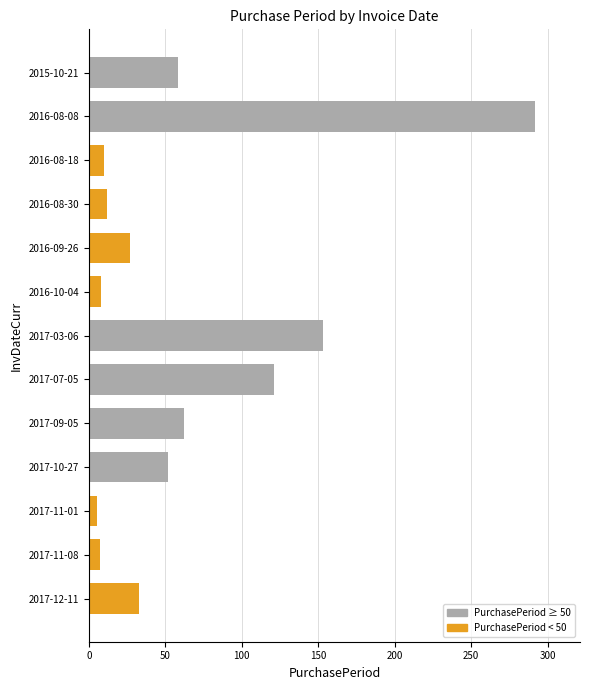

Is it true that the value at 2017-03-06 is 153?

True